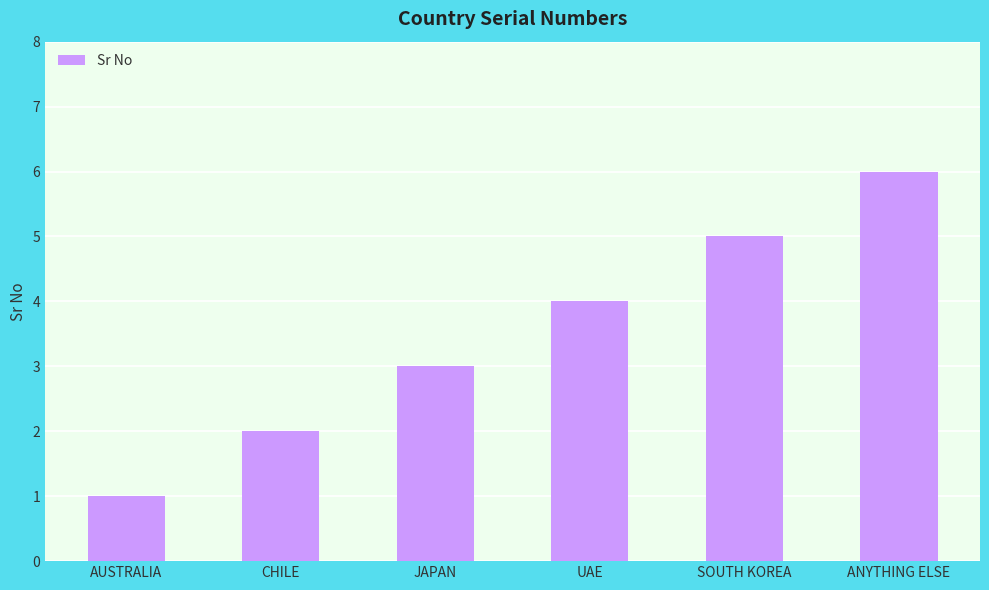

Which has a higher value, JAPAN or CHILE?

JAPAN